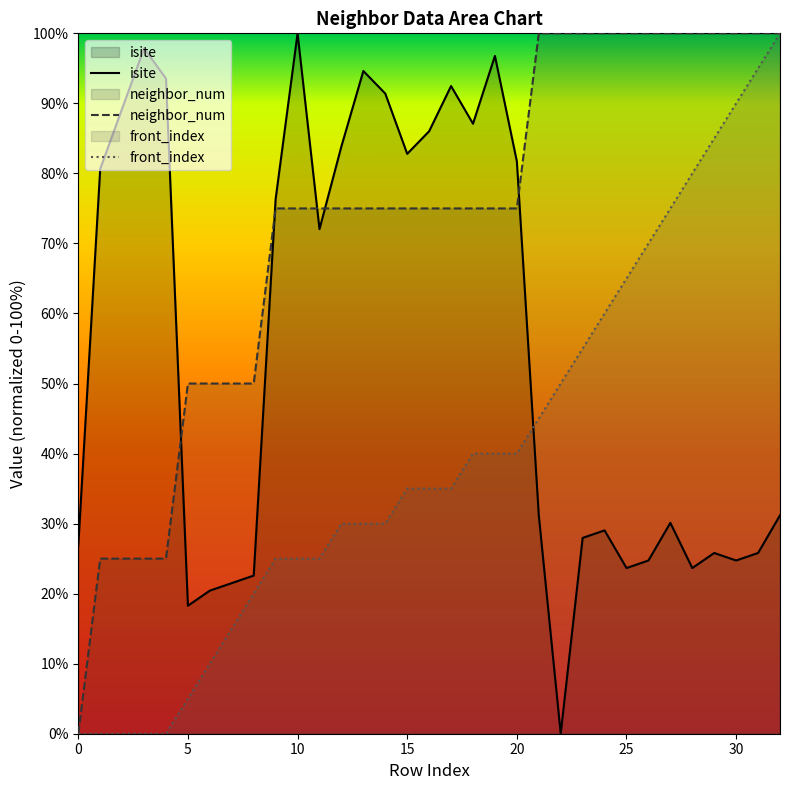

True or false: neighbor_num has more than 1 points higher than both neighbors.

False